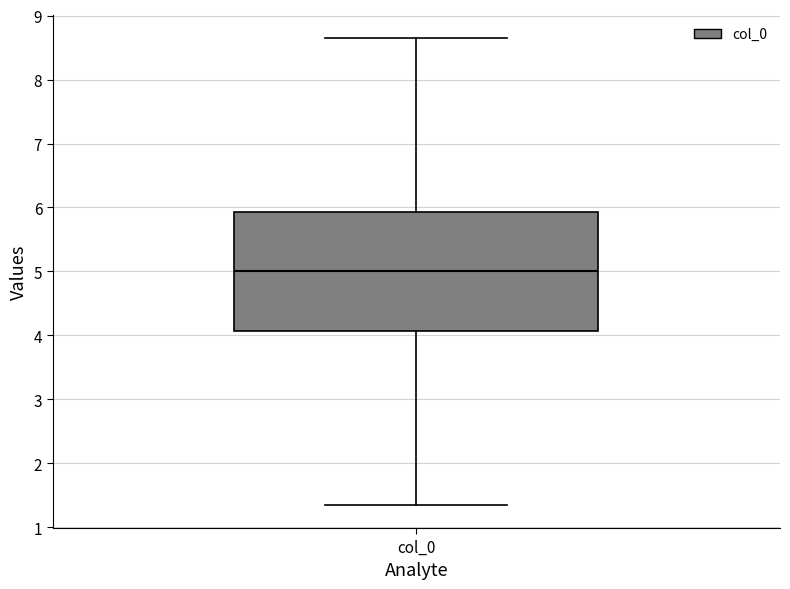

Read this box plot against the y-axis: the position of the median line, the range covered by the box, and the ends of both whiskers. The values are not printed on the chart, so give them approximately, as read against the axis.

median 5.0, box 4.1 to 5.9, whiskers 1.4 to 8.6